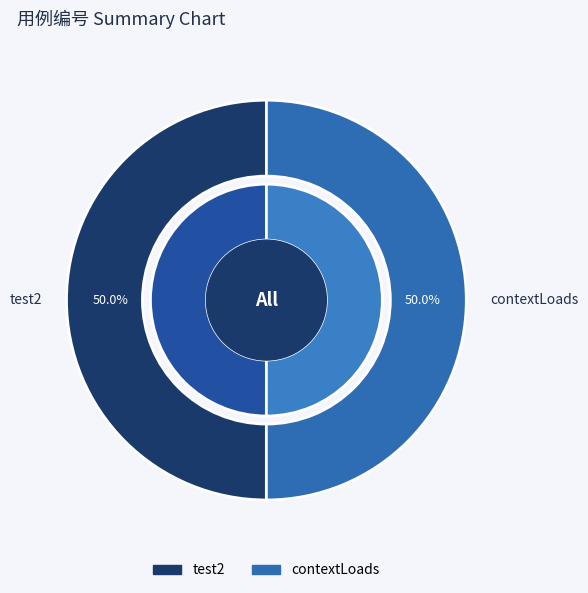

Which slice is the largest?

contextLoads